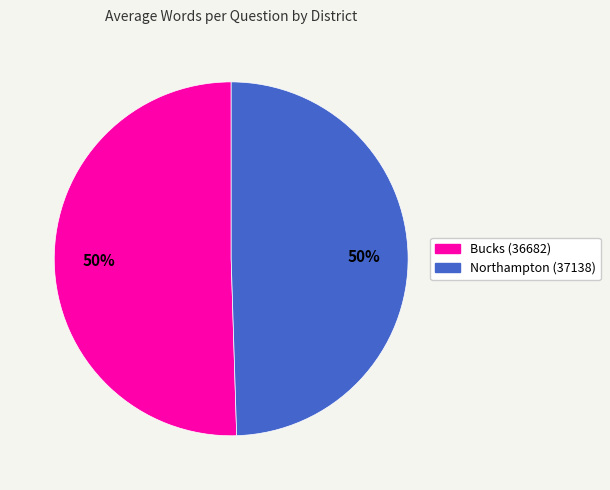

What percentage is the Northampton (37138) slice, to the nearest percent?

50%